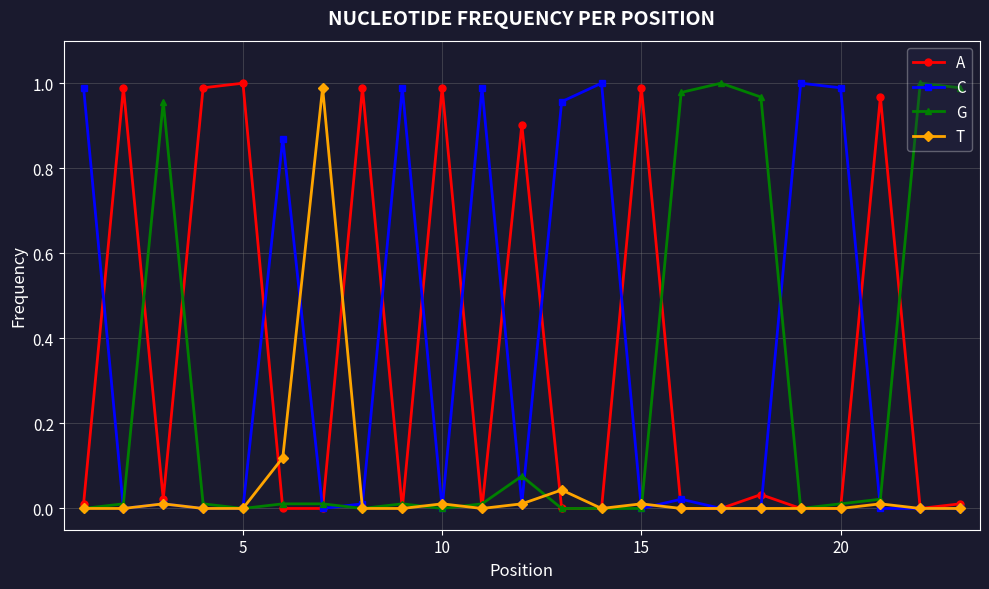

True or false: G has more than 1 interior local peaks.

True